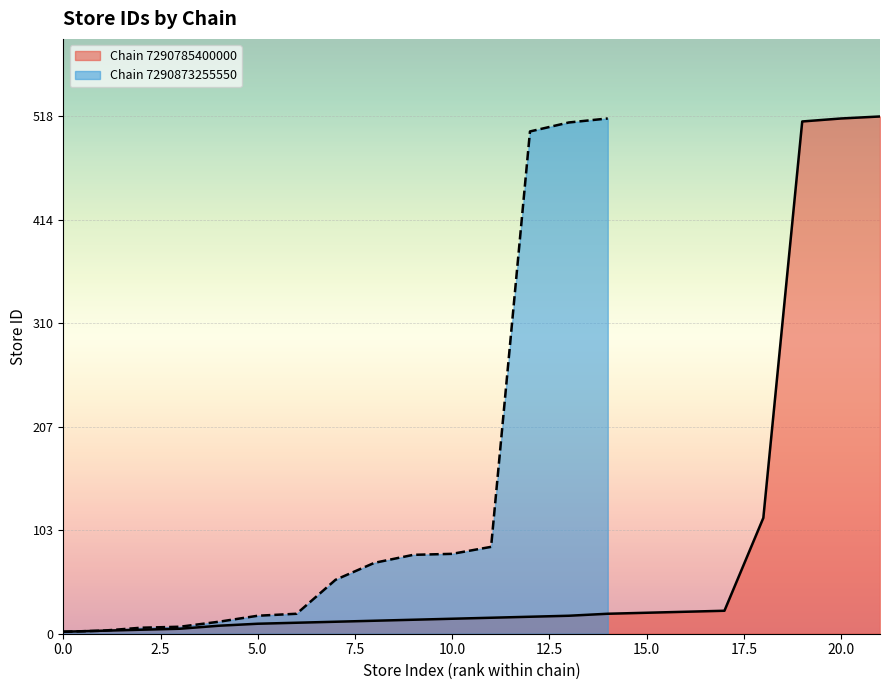

Is it true that the value at 0.0 is 1?

False